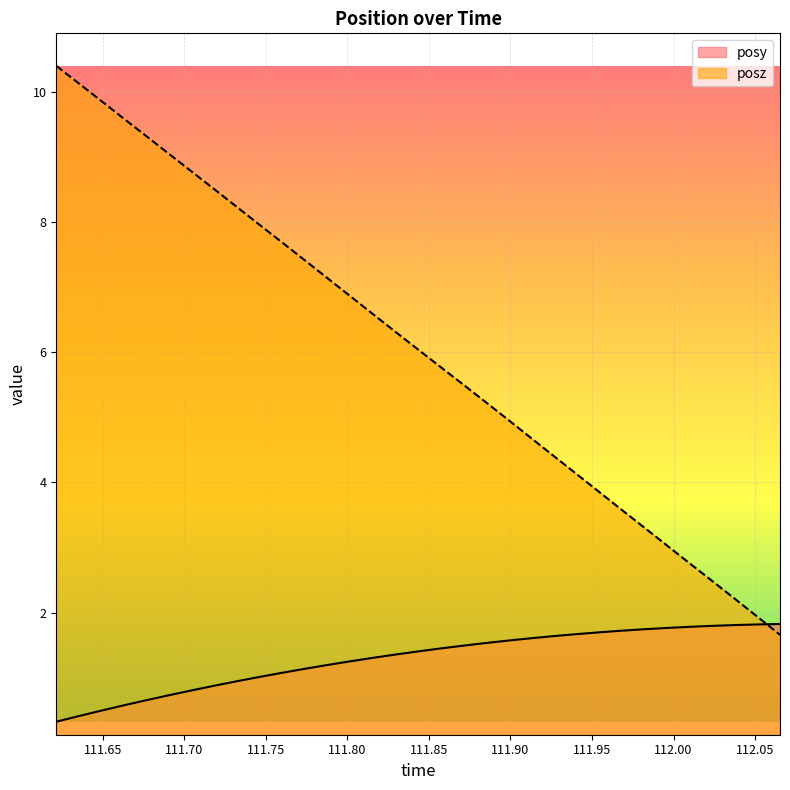

What is the minimum value for posz?

1.7